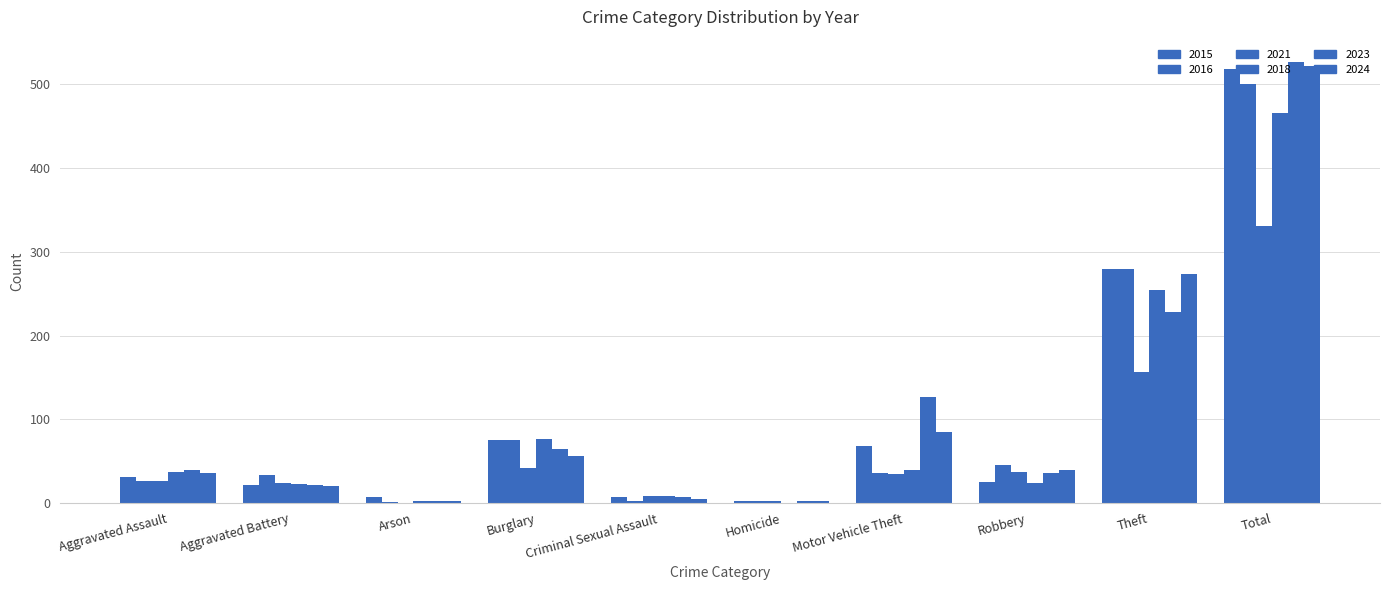

What is the label of the 7th bar from the left?

Motor Vehicle Theft